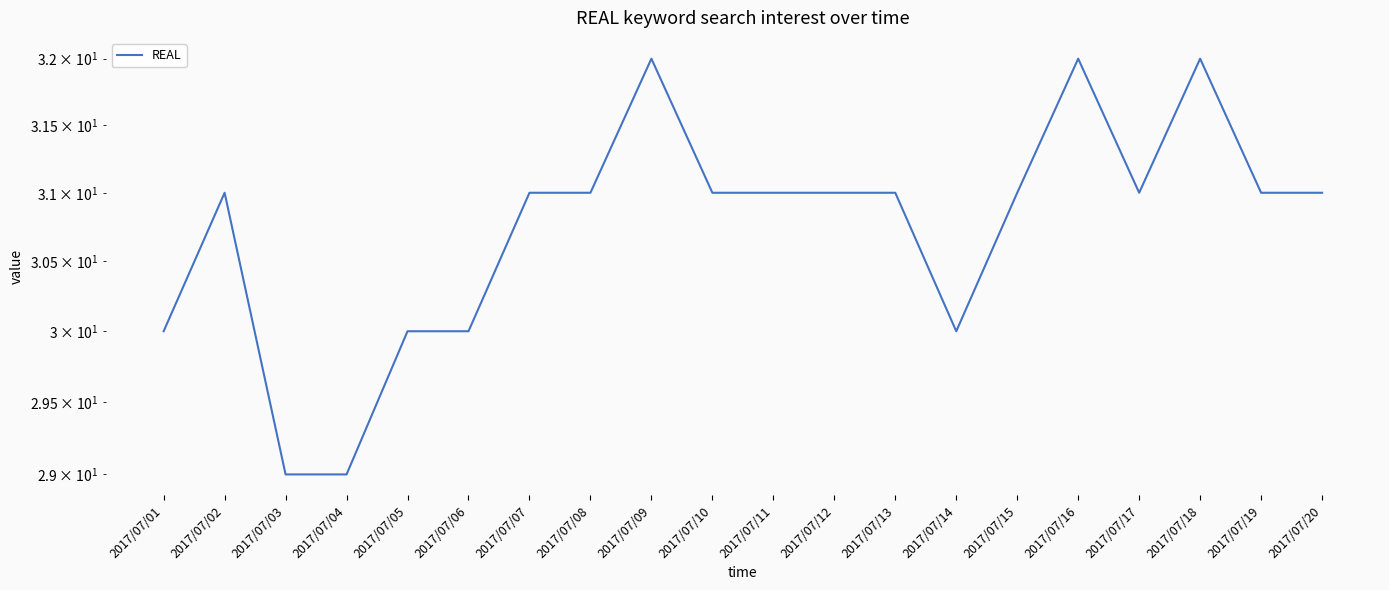

What is the sum of all values?

615